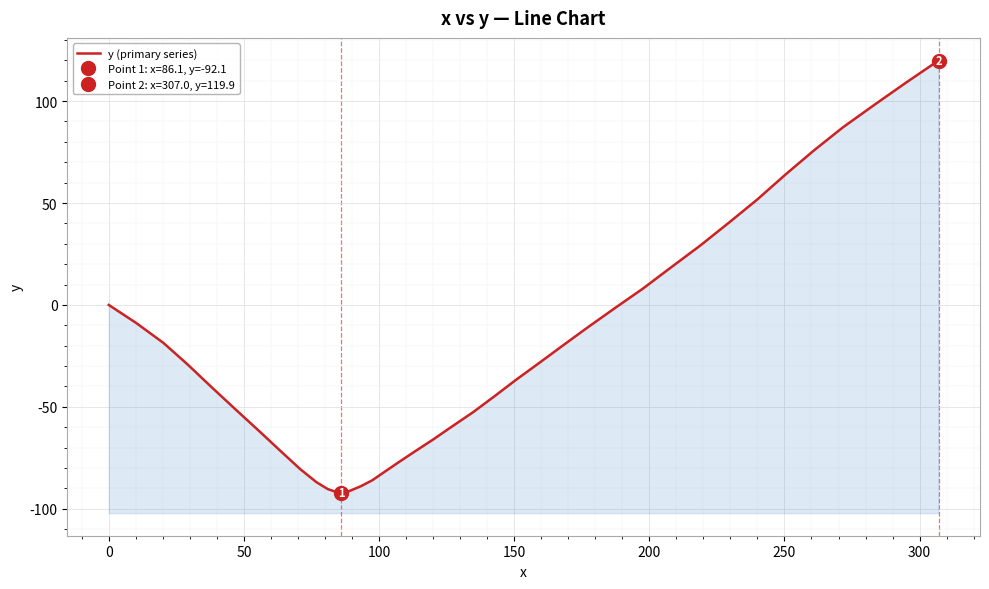

True or false: the data has more than 1 interior local peaks.

False